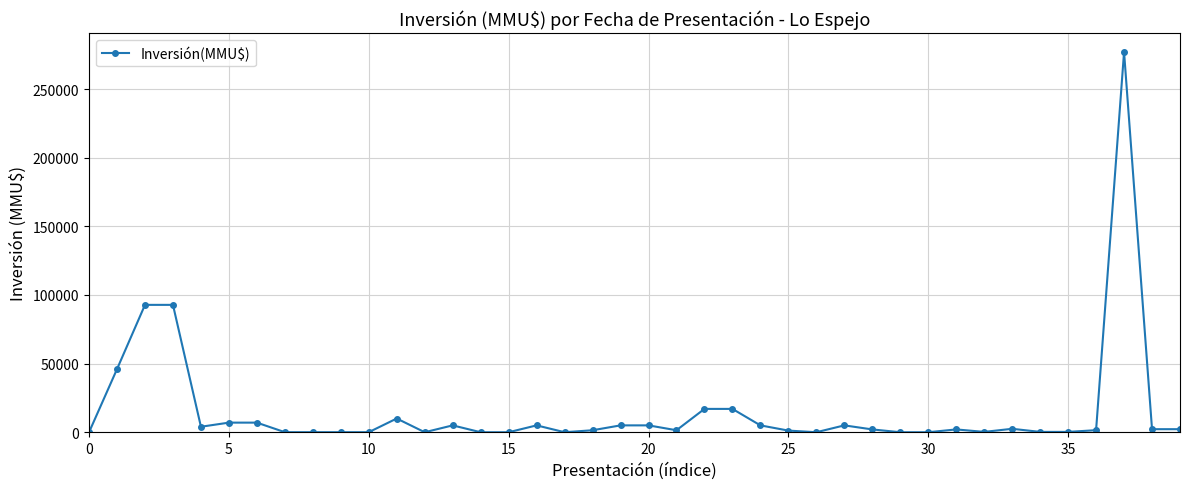

What is the greatest value displayed?

277000